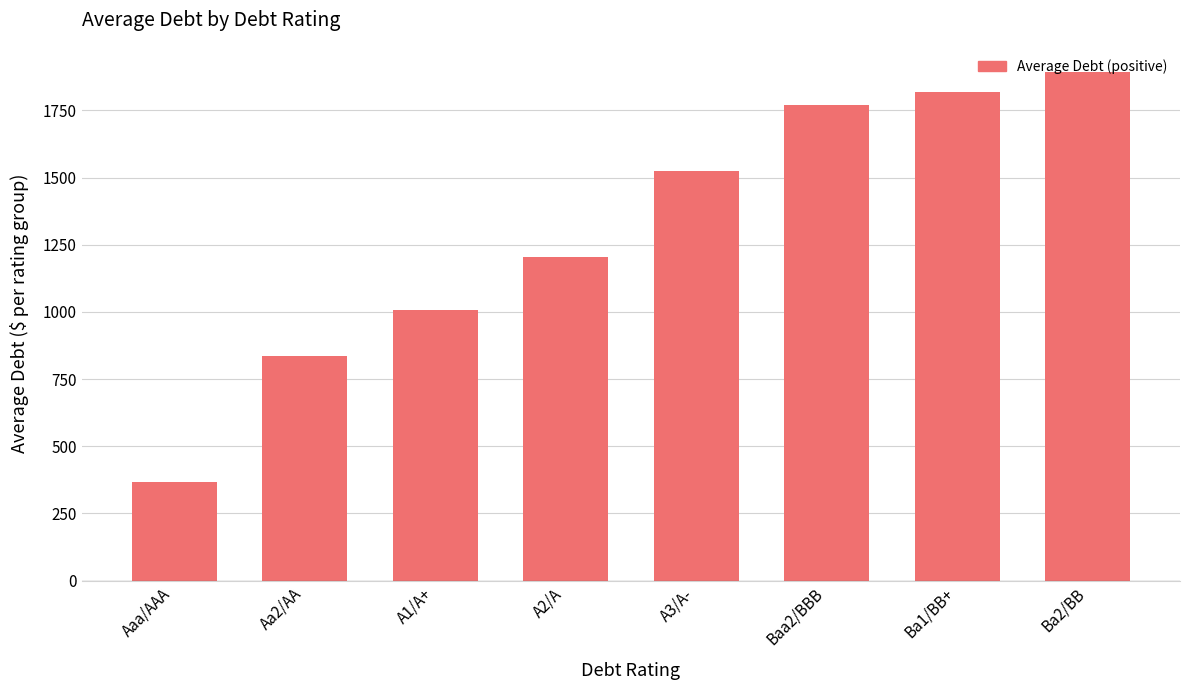

Reading left to right, extract all data points from this chart.

Aaa/AAA=368.5	Aa2/AA=835.4	A1/A+=1007.3	A2/A=1203.9	A3/A-=1523.3	Baa2/BBB=1769.0	Ba1/BB+=1818.1	Ba2/BB=1891.9